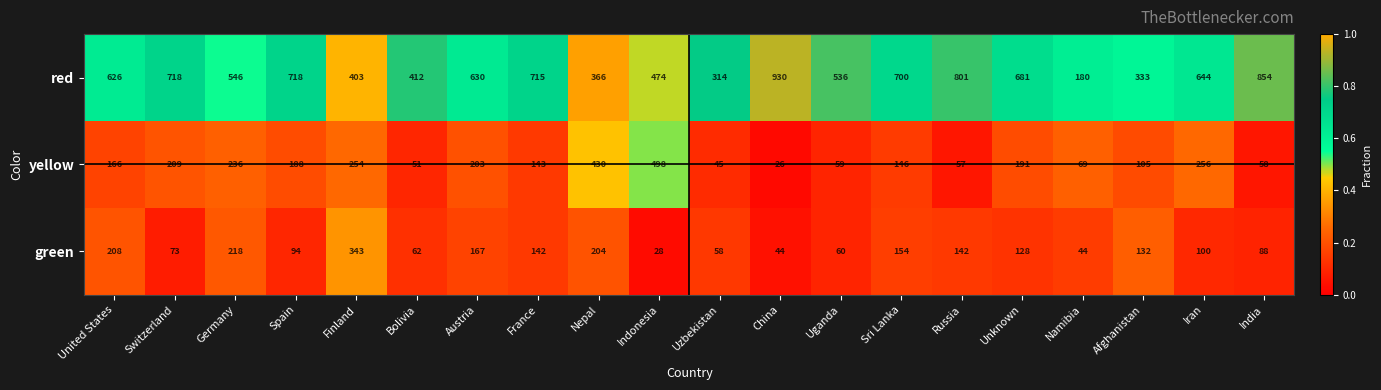

Is it true that green equals 205 at Afghanistan?

False